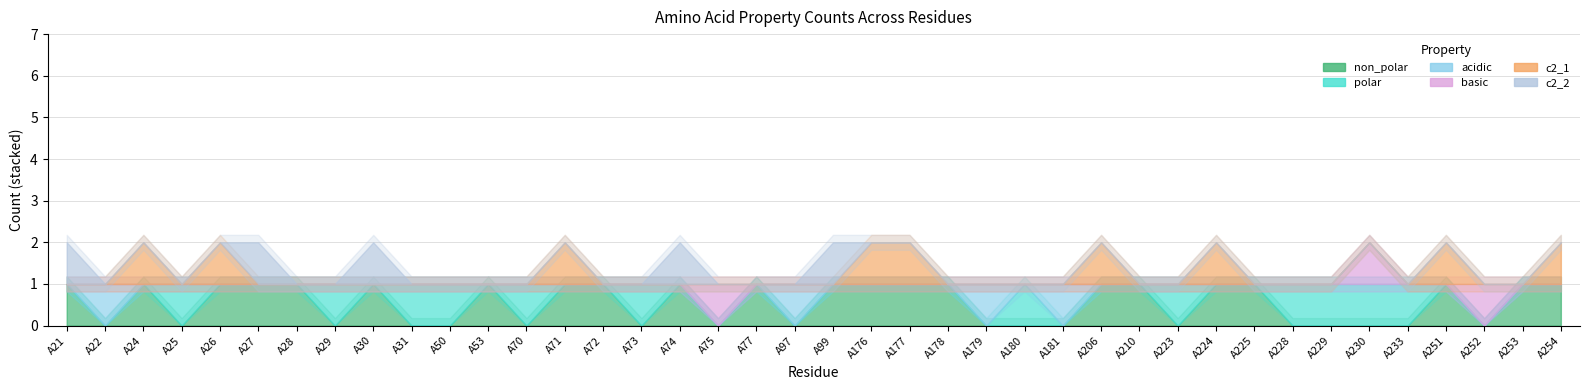

The basic series shows 0 at A176. True or false?

False